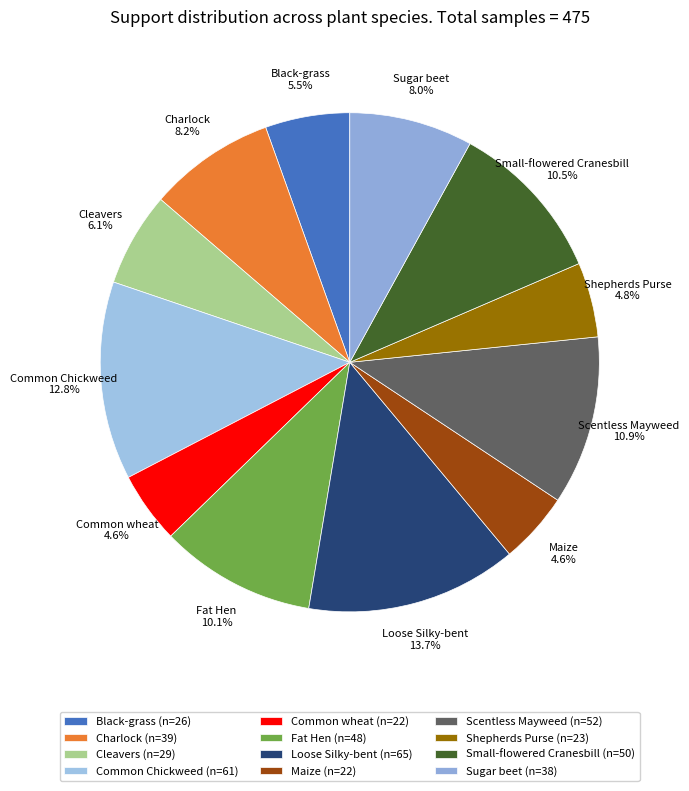

Rank the categories by value from highest to lowest.

Loose Silky-bent, Common Chickweed, Scentless Mayweed, Small-flowered Cranesbill, Fat Hen, Charlock, Sugar beet, Cleavers, Black-grass, Shepherds Purse, Common wheat, Maize